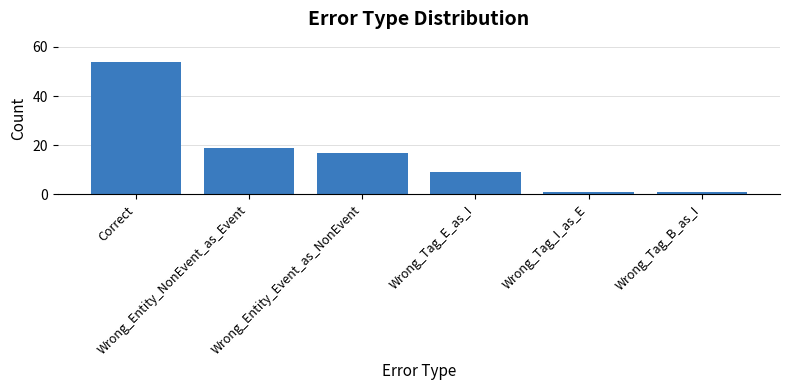

The chart shows a value of 19 at Wrong_Entity_NonEvent_as_Event. True or false?

True